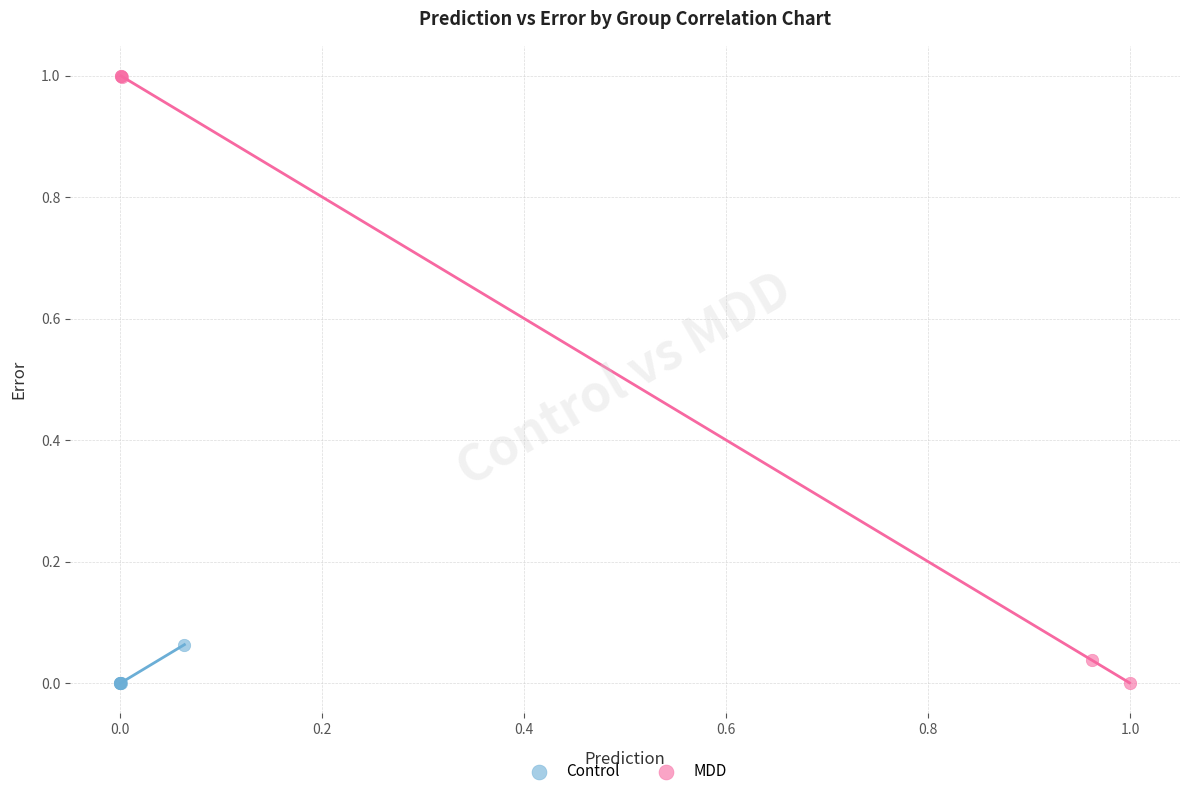

Which series contains the highest Y value?

MDD